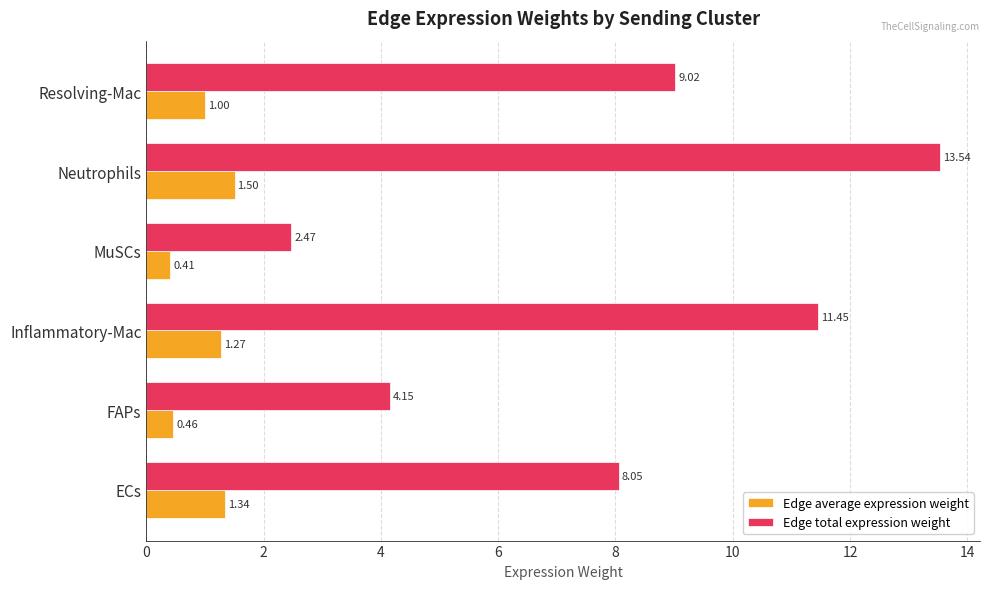

What is the total value across all series at ECs?

9.4